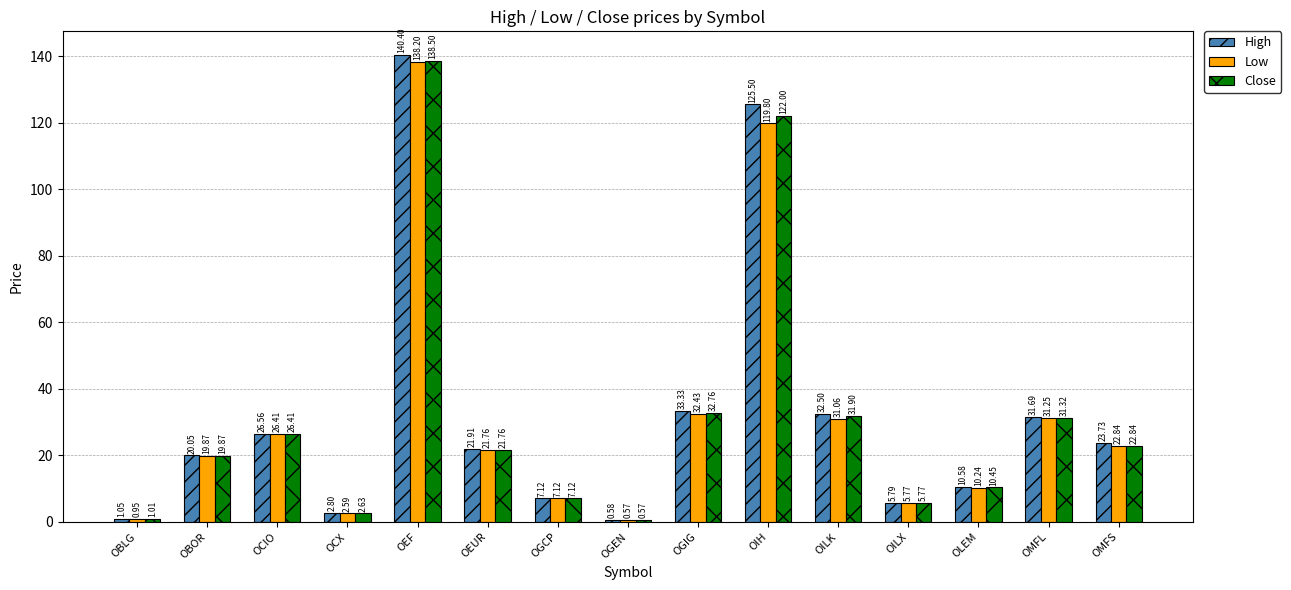

How many data points in Low are less than 21?

7